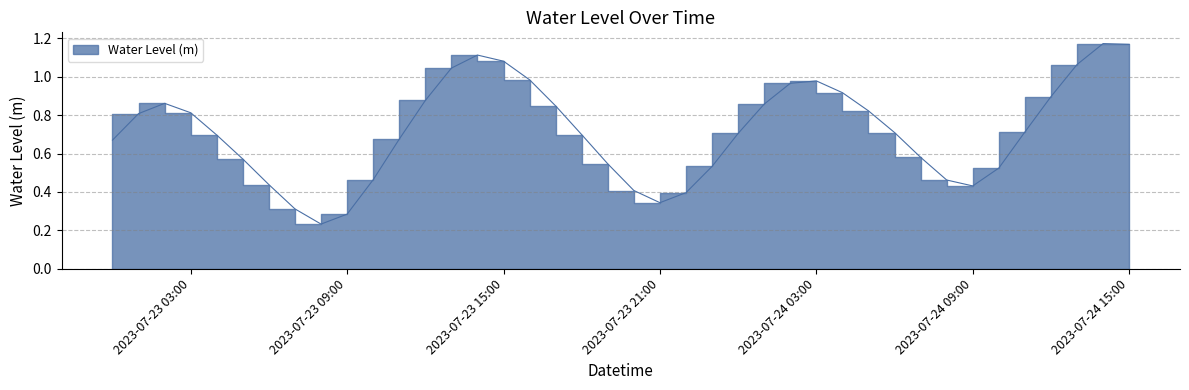

What is the average value?

0.7